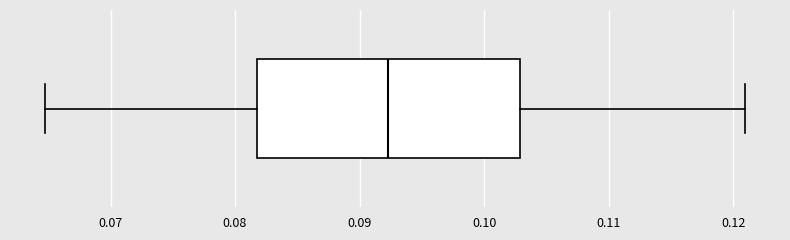

Where does the left whisker of the box end on the x-axis? The values are not printed on the chart, so give them approximately, as read against the axis.

0.065